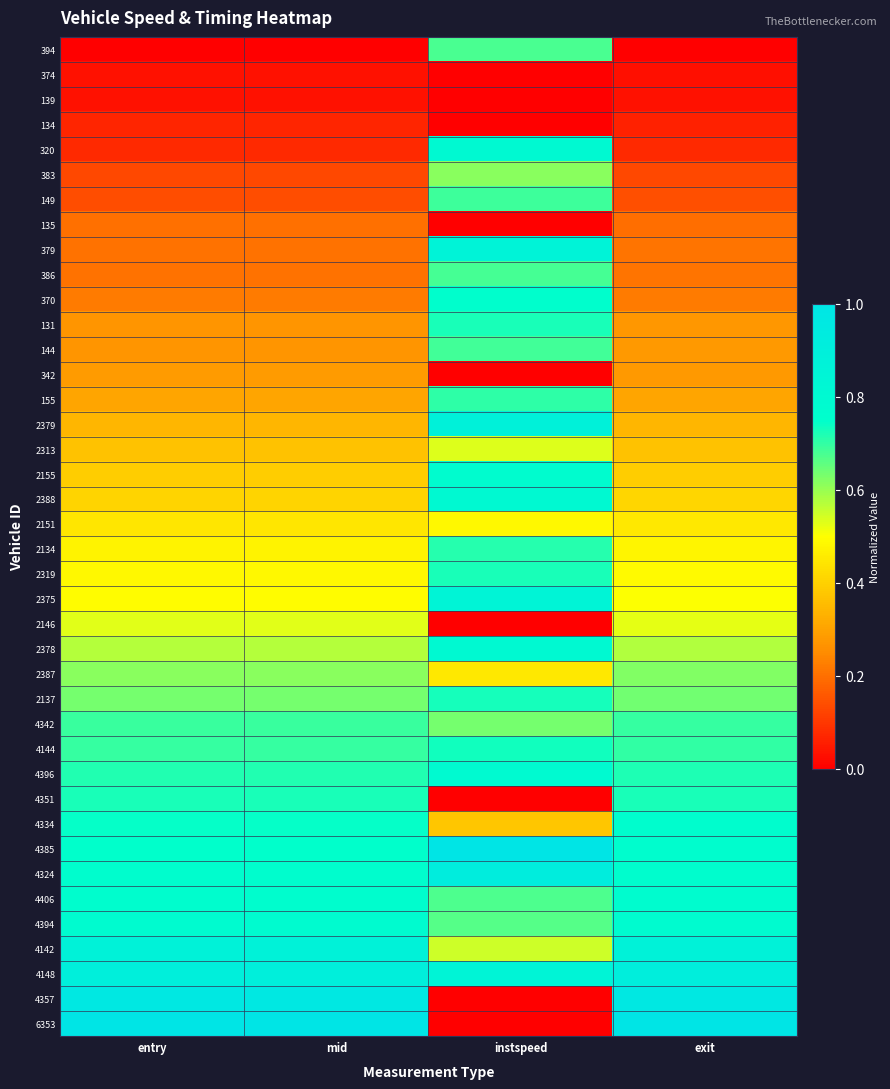

Reading left to right, transcribe all the data shown in this chart.

394: entry=0.0	mid=0.0	instspeed=0.7	exit=0.0
374: entry=0.0	mid=0.0	instspeed=0.0	exit=0.0
139: entry=0.0	mid=0.0	instspeed=0.0	exit=0.0
134: entry=0.1	mid=0.1	instspeed=0.0	exit=0.1
320: entry=0.1	mid=0.1	instspeed=0.8	exit=0.1
383: entry=0.1	mid=0.1	instspeed=0.6	exit=0.1
149: entry=0.1	mid=0.1	instspeed=0.7	exit=0.1
135: entry=0.2	mid=0.2	instspeed=0.0	exit=0.2
379: entry=0.2	mid=0.2	instspeed=0.9	exit=0.2
386: entry=0.2	mid=0.2	instspeed=0.7	exit=0.2
370: entry=0.2	mid=0.2	instspeed=0.8	exit=0.2
131: entry=0.3	mid=0.3	instspeed=0.7	exit=0.3
144: entry=0.3	mid=0.3	instspeed=0.7	exit=0.3
342: entry=0.3	mid=0.3	instspeed=0.0	exit=0.3
155: entry=0.3	mid=0.3	instspeed=0.7	exit=0.3
2379: entry=0.3	mid=0.3	instspeed=0.9	exit=0.3
2313: entry=0.4	mid=0.4	instspeed=0.5	exit=0.4
2155: entry=0.4	mid=0.4	instspeed=0.8	exit=0.4
2388: entry=0.4	mid=0.4	instspeed=0.8	exit=0.4
2151: entry=0.4	mid=0.4	instspeed=0.5	exit=0.5
2134: entry=0.5	mid=0.5	instspeed=0.7	exit=0.5
2319: entry=0.5	mid=0.5	instspeed=0.7	exit=0.5
2375: entry=0.5	mid=0.5	instspeed=0.9	exit=0.5
2146: entry=0.5	mid=0.5	instspeed=0.0	exit=0.5
2378: entry=0.6	mid=0.6	instspeed=0.8	exit=0.6
2387: entry=0.6	mid=0.6	instspeed=0.5	exit=0.6
2137: entry=0.6	mid=0.6	instspeed=0.7	exit=0.6
4342: entry=0.7	mid=0.7	instspeed=0.6	exit=0.7
4144: entry=0.7	mid=0.7	instspeed=0.7	exit=0.7
4396: entry=0.7	mid=0.7	instspeed=0.8	exit=0.7
4351: entry=0.7	mid=0.7	instspeed=0.0	exit=0.7
4334: entry=0.7	mid=0.7	instspeed=0.4	exit=0.8
4385: entry=0.7	mid=0.7	instspeed=1.0	exit=0.8
4324: entry=0.8	mid=0.8	instspeed=0.9	exit=0.8
4406: entry=0.8	mid=0.8	instspeed=0.7	exit=0.8
4394: entry=0.8	mid=0.8	instspeed=0.7	exit=0.8
4142: entry=0.9	mid=0.9	instspeed=0.6	exit=0.9
4148: entry=0.9	mid=0.9	instspeed=0.9	exit=0.9
4357: entry=1.0	mid=1.0	instspeed=0.0	exit=1.0
6353: entry=1.0	mid=1.0	instspeed=0.0	exit=1.0